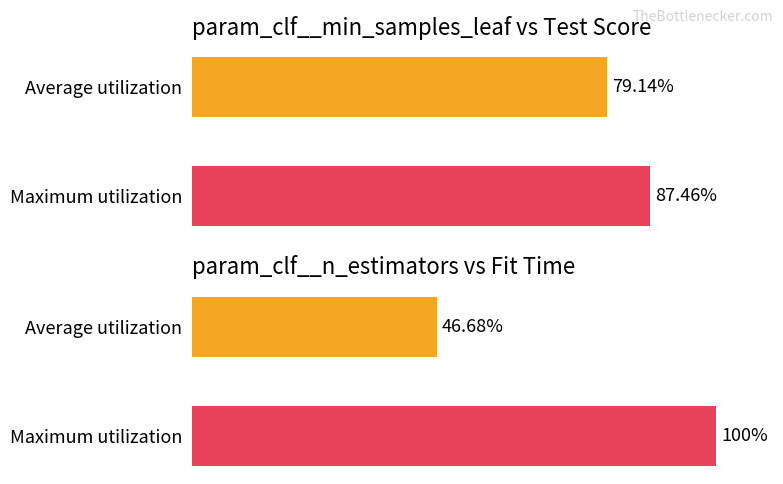

What is the value of the mean_test_score bar at the 2nd from the left?

87.5